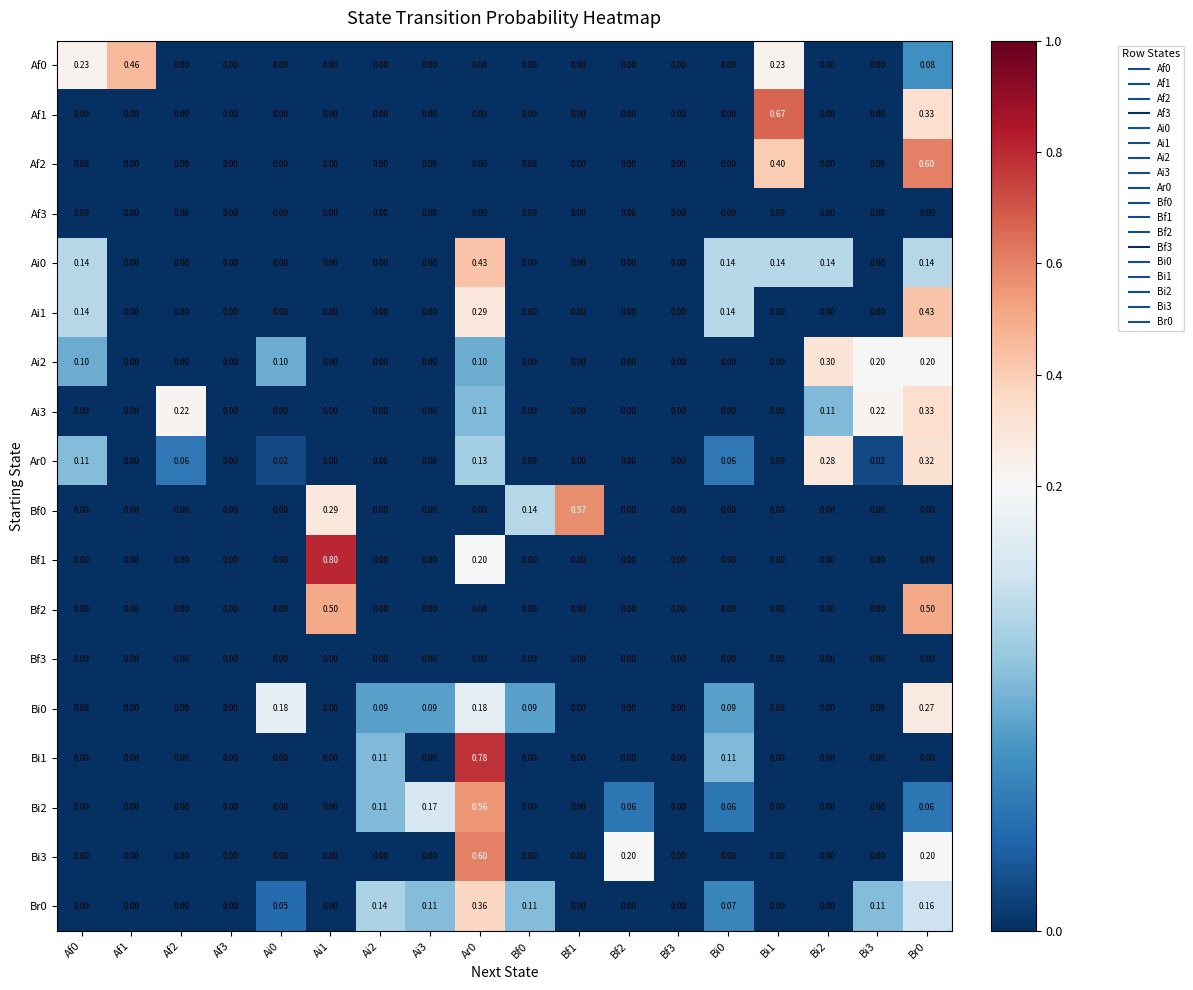

What is the difference between the highest and lowest values at Ai2?

0.1